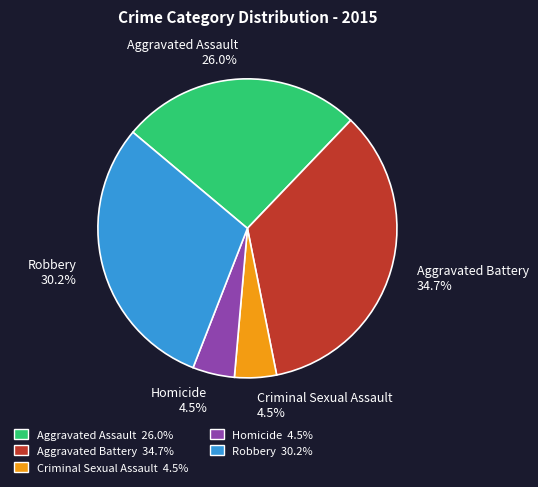

Is it true that Robbery is 30% of the pie?

True